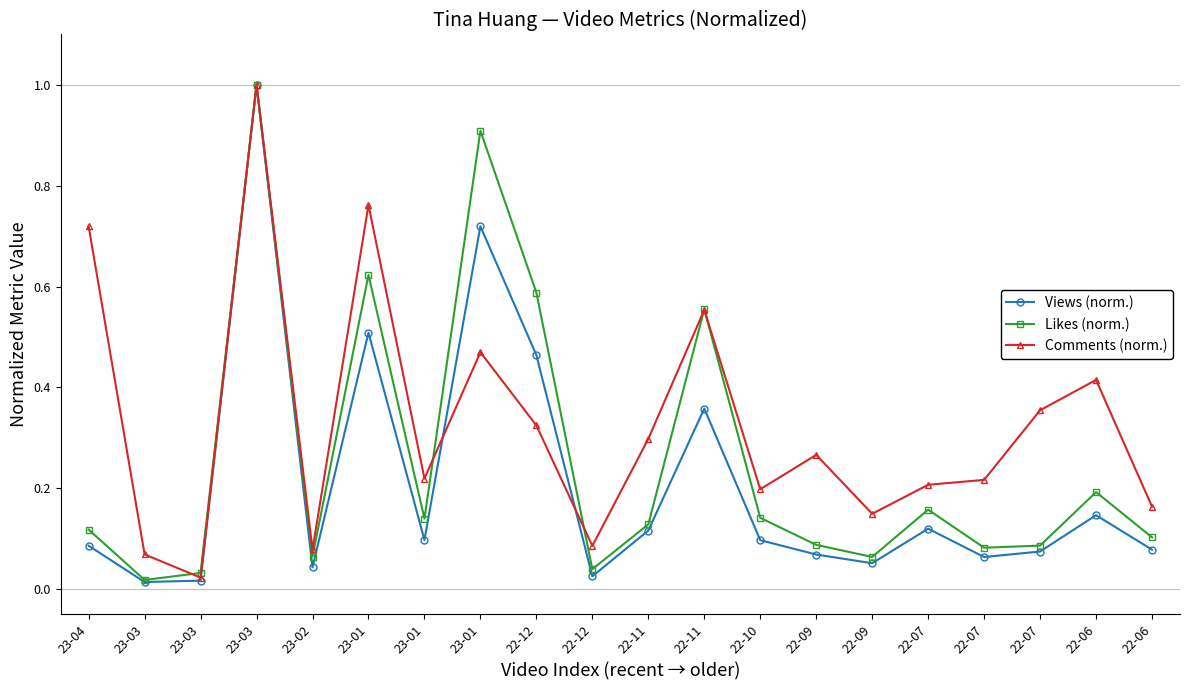

Rank the series by their maximum value, from lowest to highest.

Views (norm.), Likes (norm.), Comments (norm.)